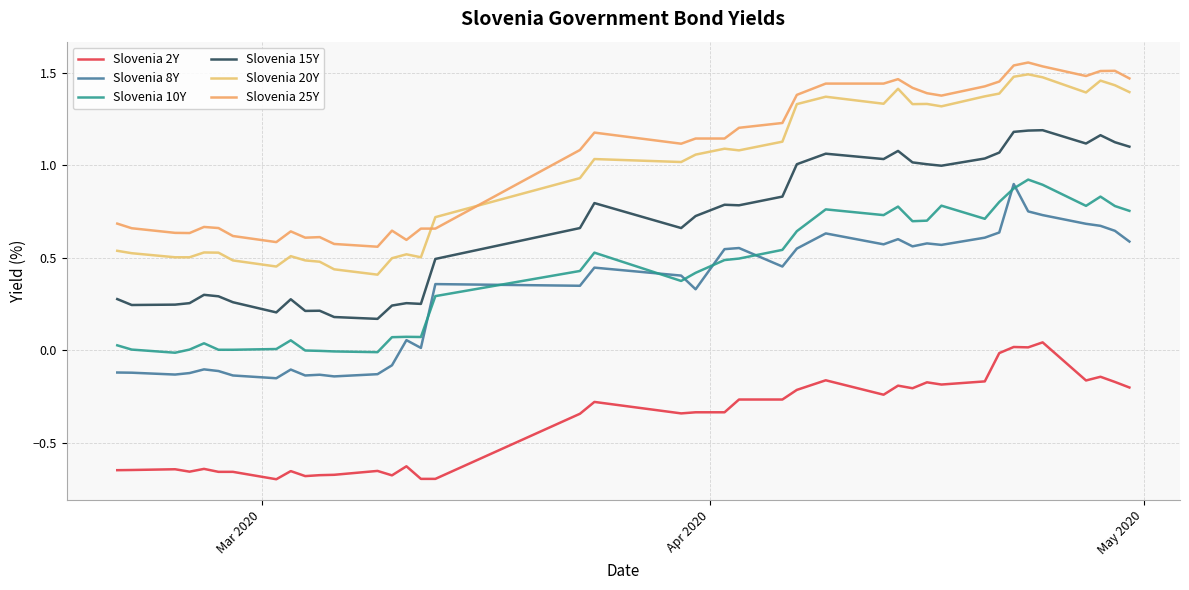

True or false: Slovenia 10Y and Slovenia 8Y intersect in this chart.

True